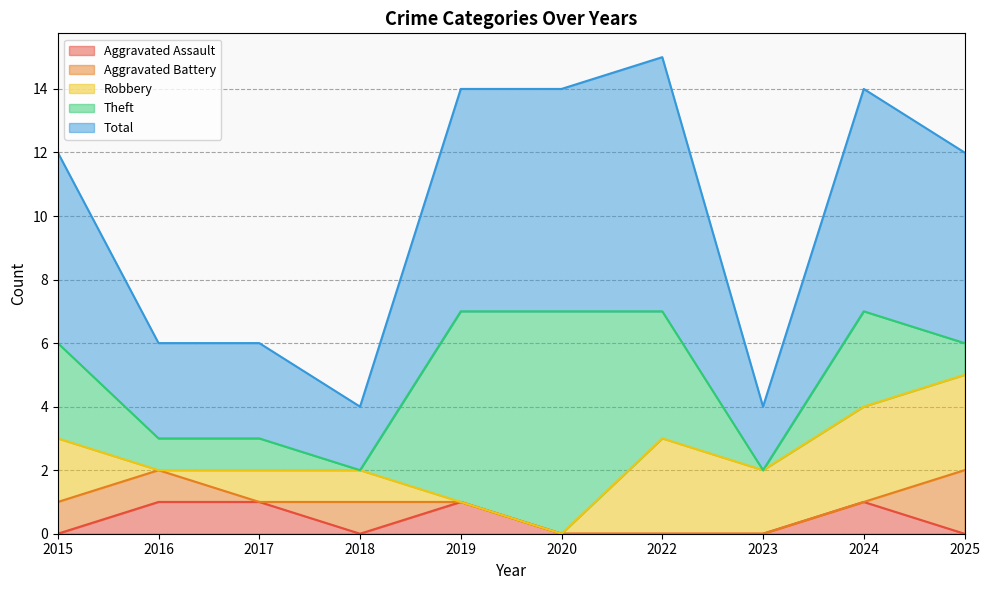

Between 2020 and 2023, which is larger?

2020